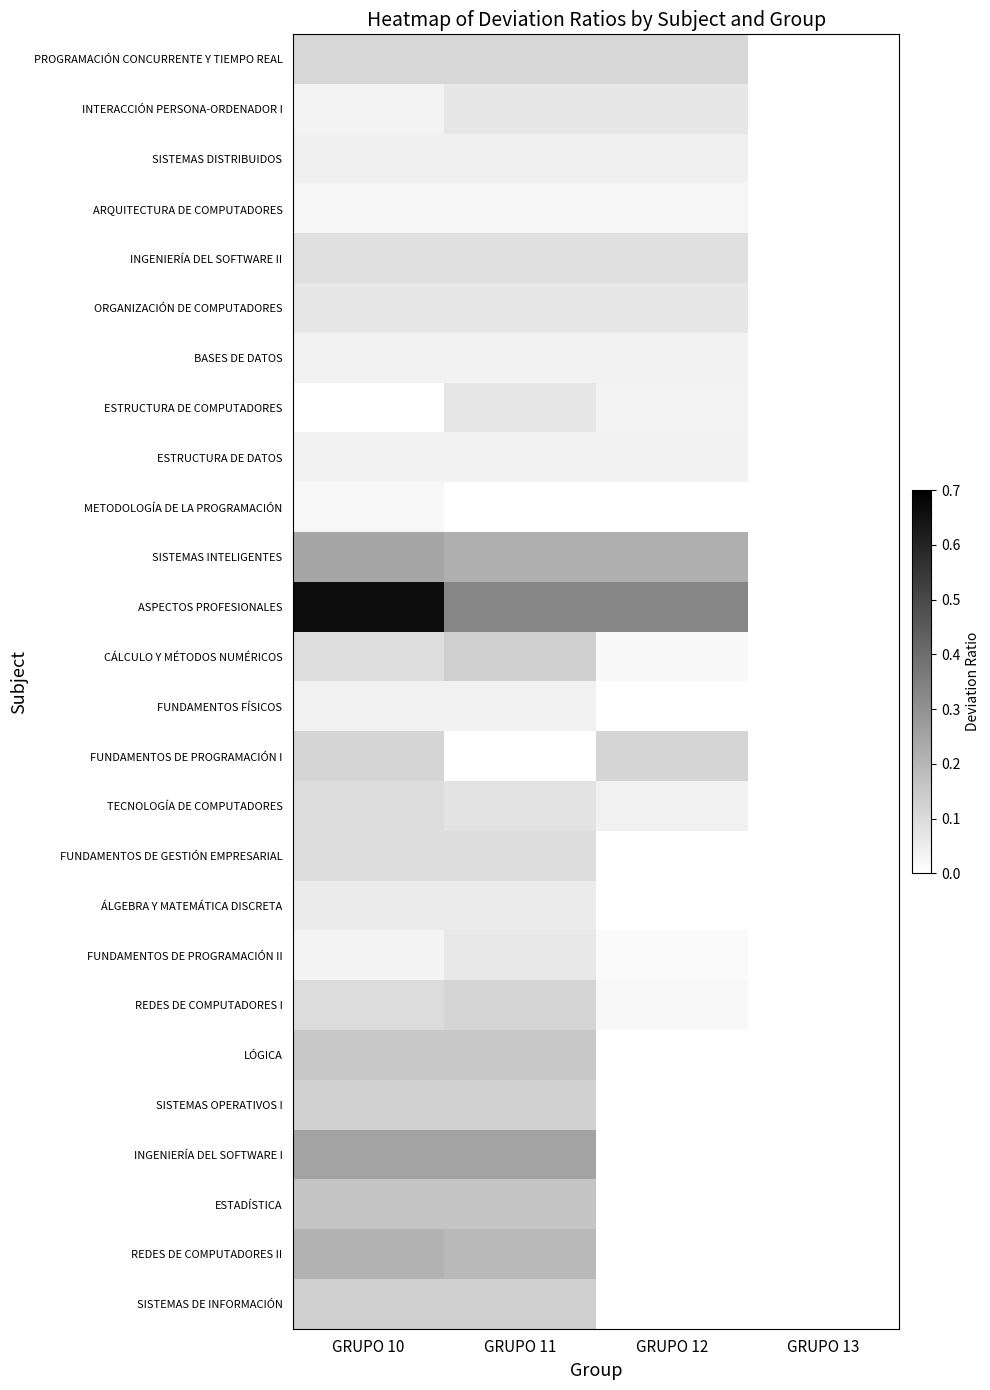

Which label corresponds to the smallest value in the chart?

GRUPO 13